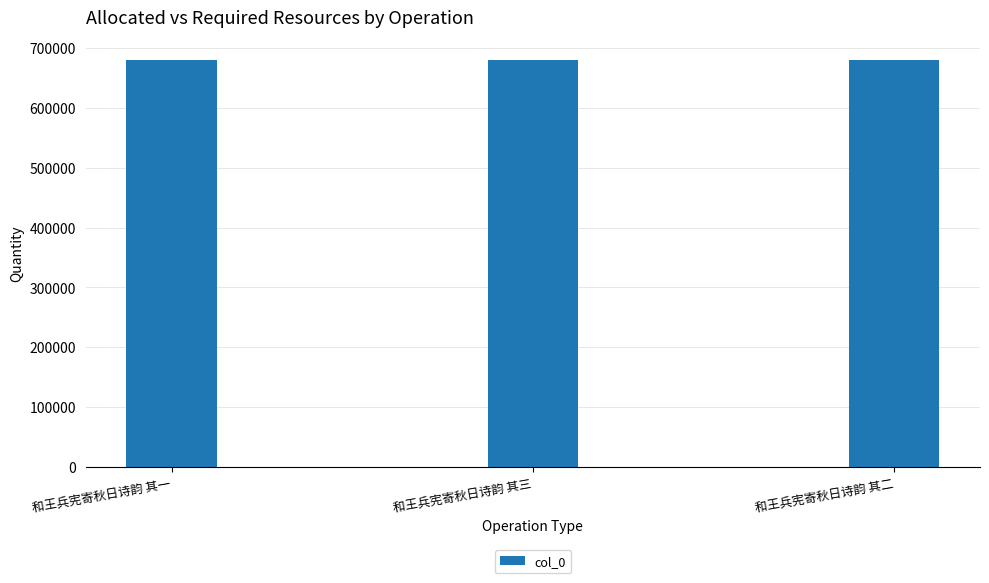

What is the maximum value shown in the chart?

679712